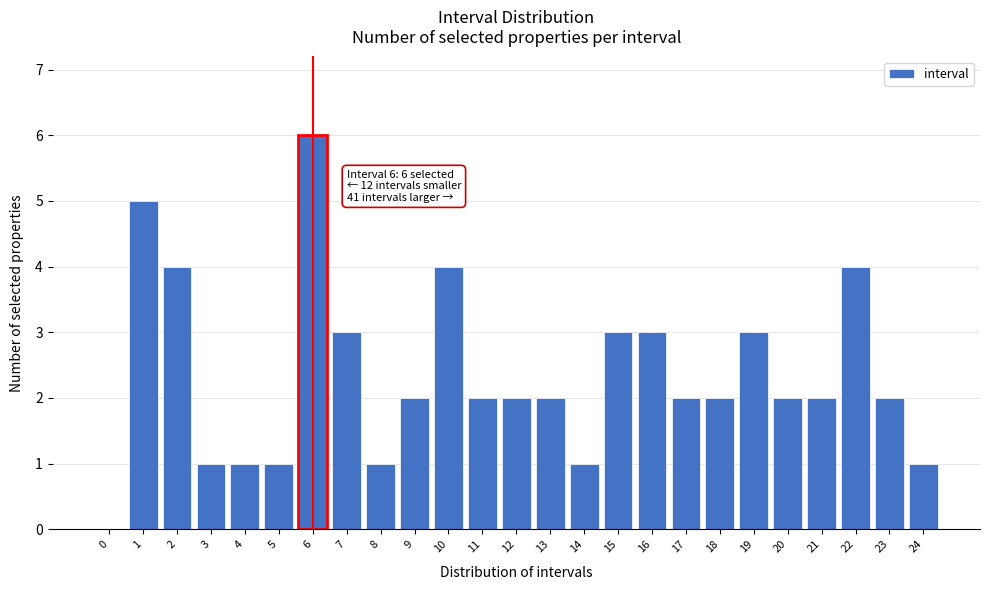

Reading right to left, transcribe all the data shown in this chart.

24=1	23=2	22=4	21=2	20=2	19=3	18=2	17=2	16=3	15=3	14=1	13=2	12=2	11=2	10=4	9=2	8=1	7=3	6=6	5=1	4=1	3=1	2=4	1=5	0=0